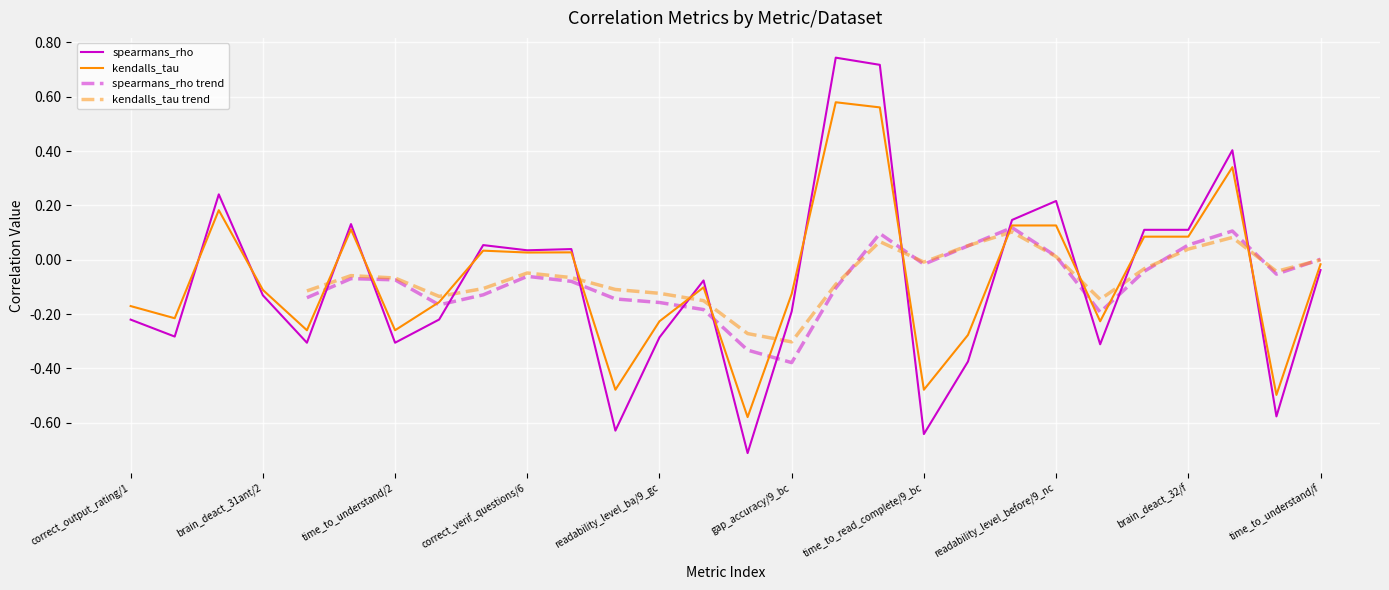

What is the average value of the kendalls_tau series?

-0.1